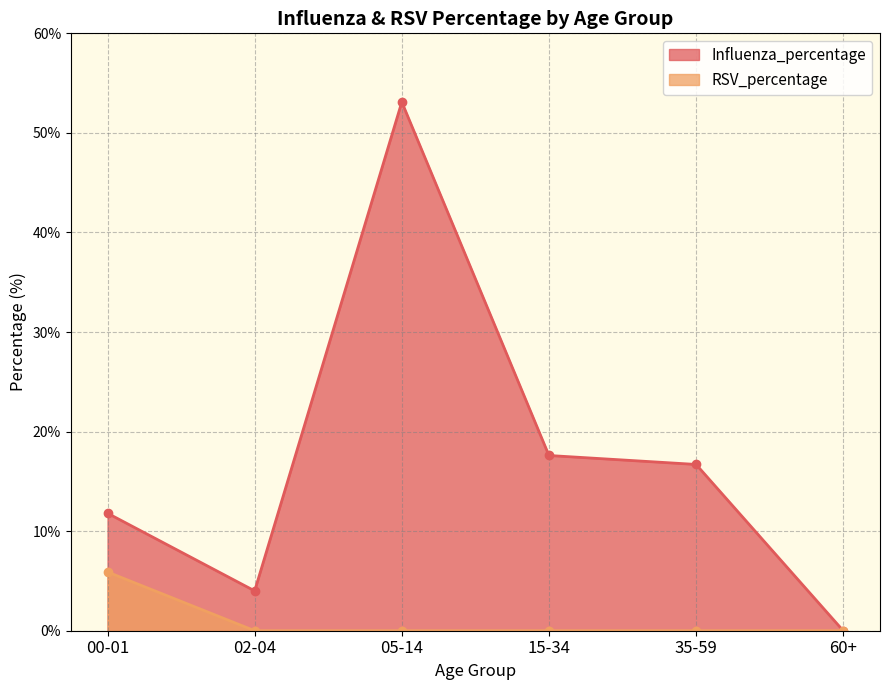

Between 00-01 and 35-59, which series saw the biggest shift?

RSV_percentage